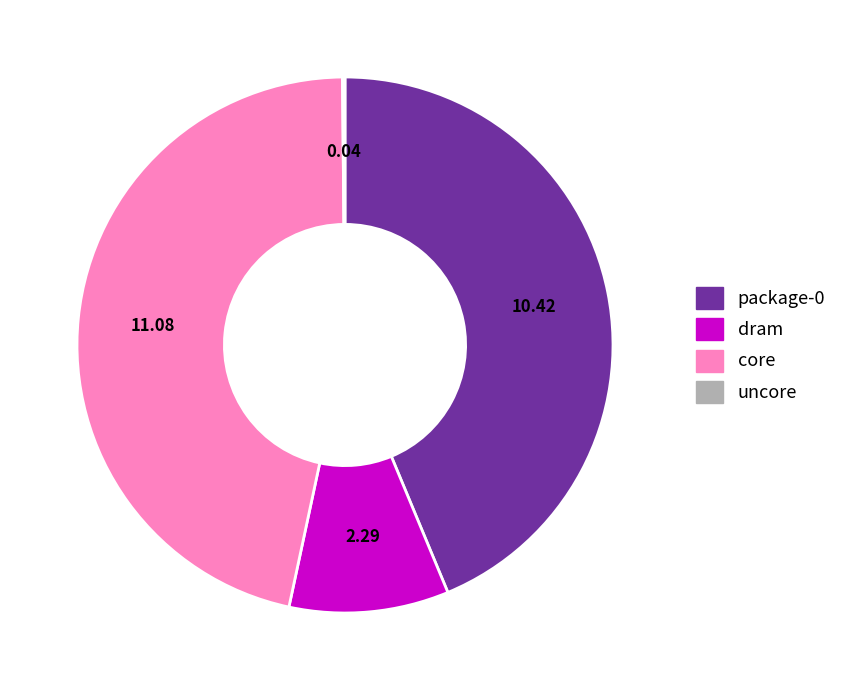

Approximately how many times larger is the value at package-0 compared to dram?

4.5